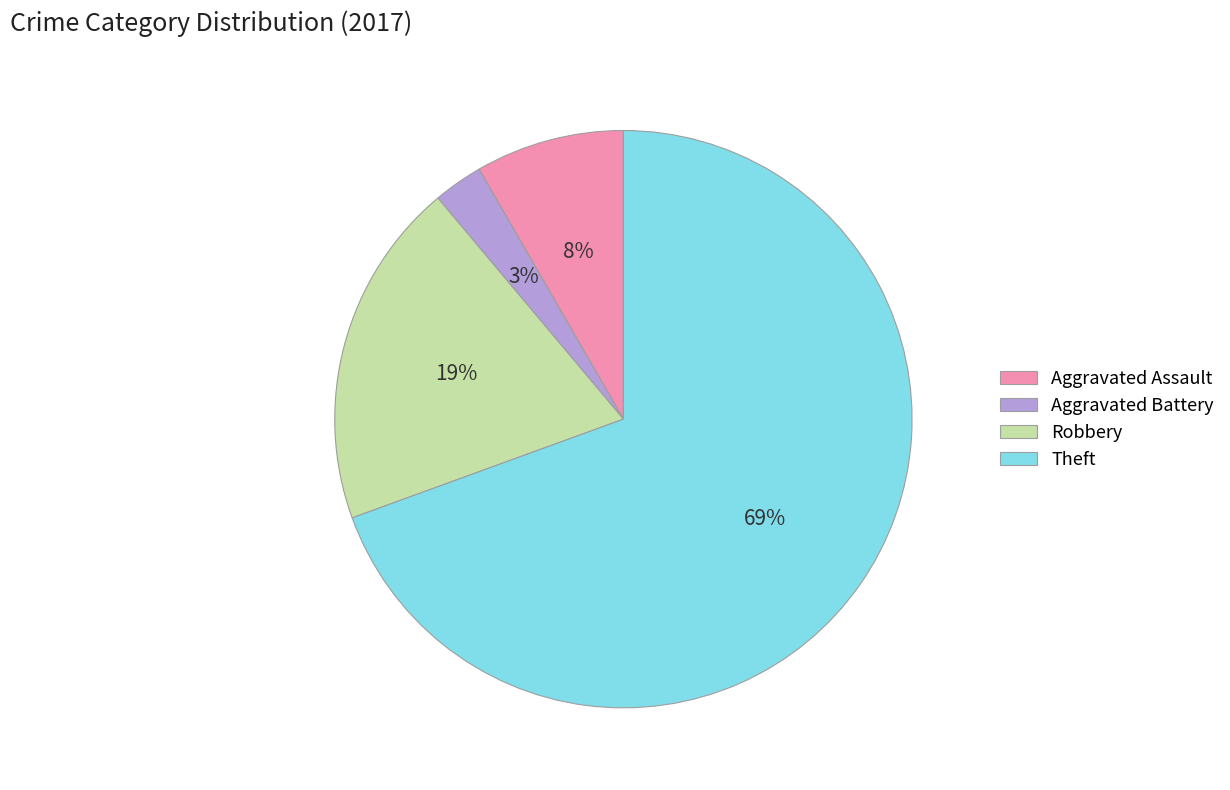

To the nearest percent, what percentage of the pie is Aggravated Assault?

8%